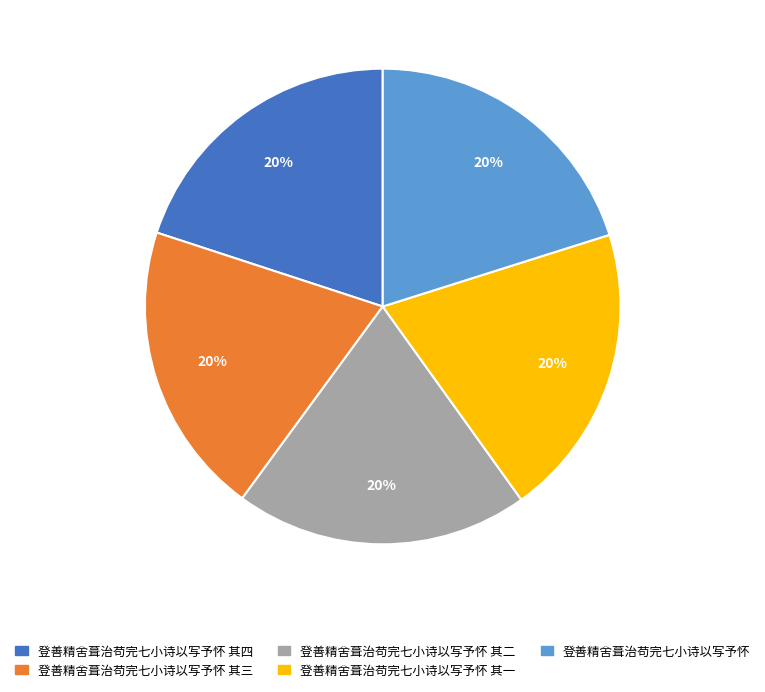

True or false: 登善精舍葺治苟完七小诗以写予怀 accounts for 20% of the total.

True